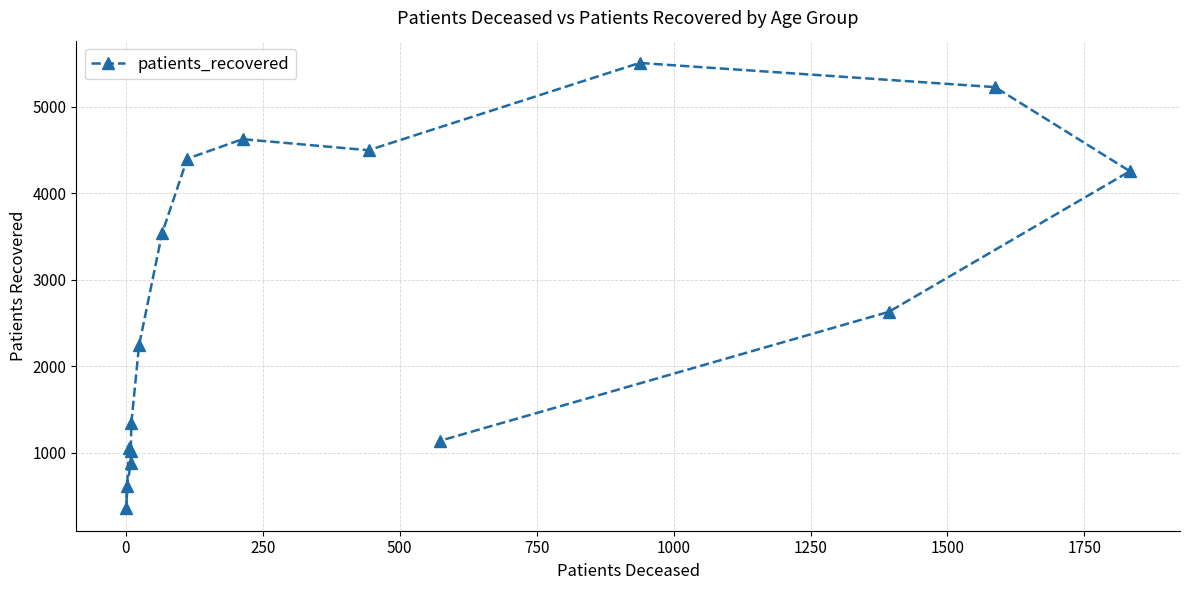

How many points are higher than both their immediate neighbors (excluding endpoints)?

2